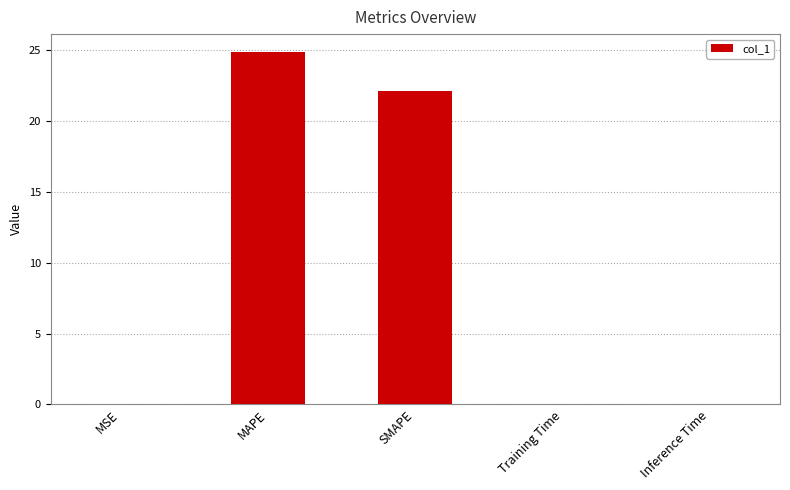

The value at Inference Time is 0.0. True or false?

True